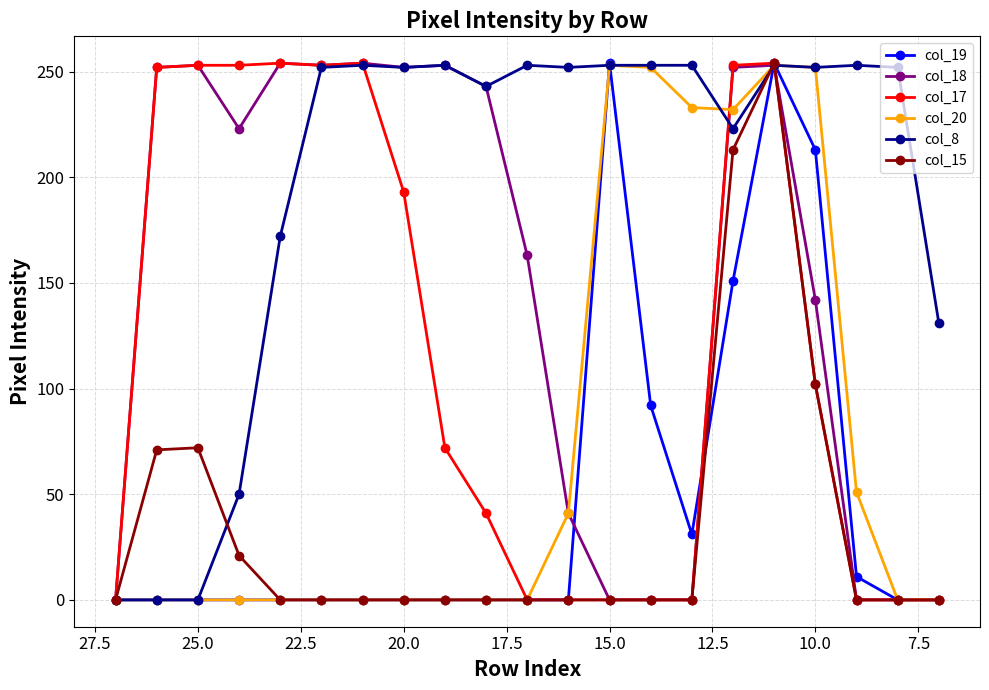

What is the sum of all col_18 values?

3088